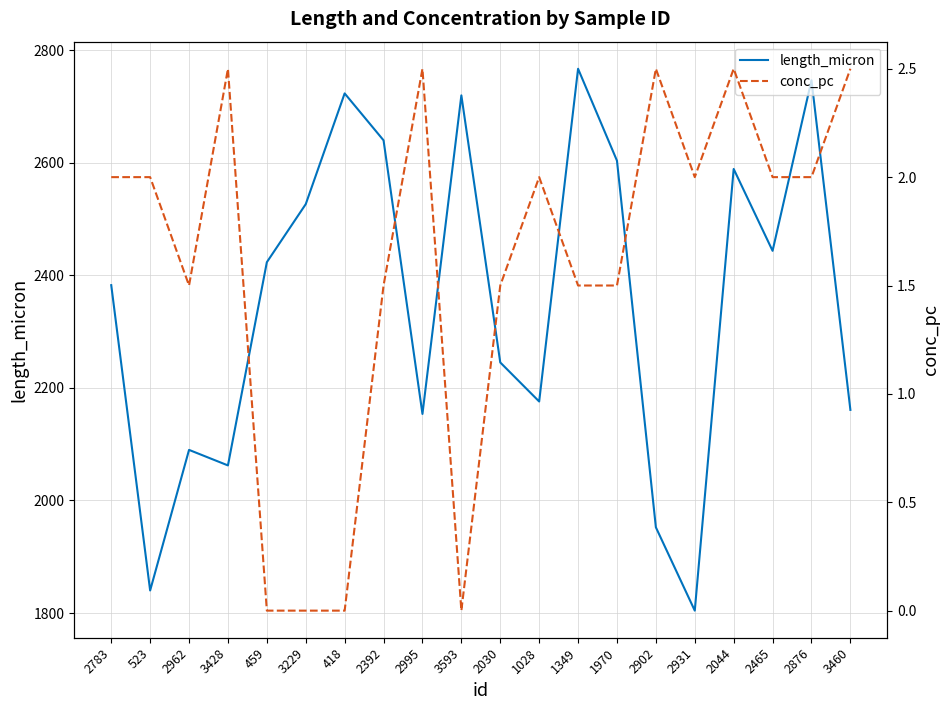

Where is length_micron nearest to the value 2285?

2030